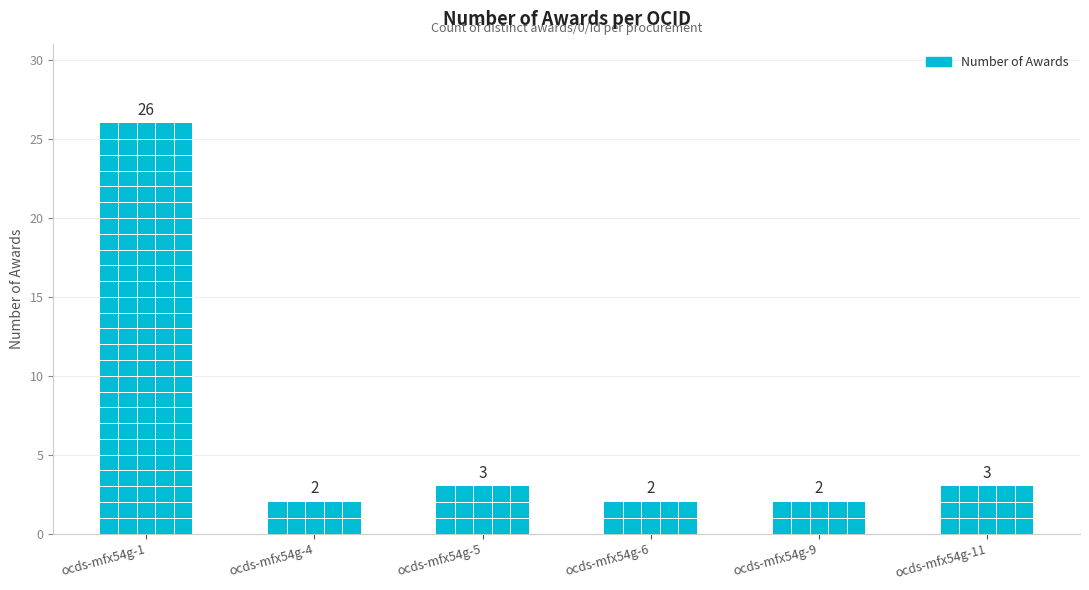

Reading left to right, extract all data points from this chart.

ocds-mfx54g-1=26	ocds-mfx54g-4=2	ocds-mfx54g-5=3	ocds-mfx54g-6=2	ocds-mfx54g-9=2	ocds-mfx54g-11=3